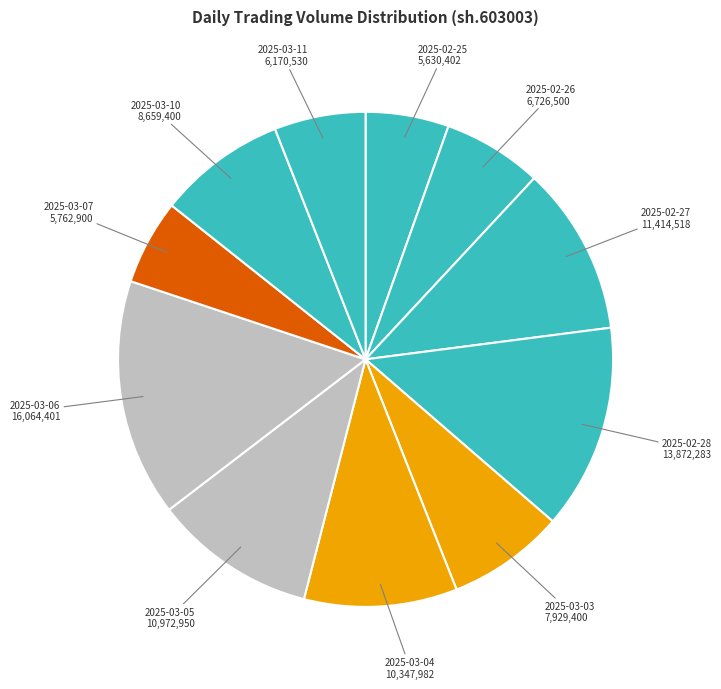

How many segments does this pie chart have?

11